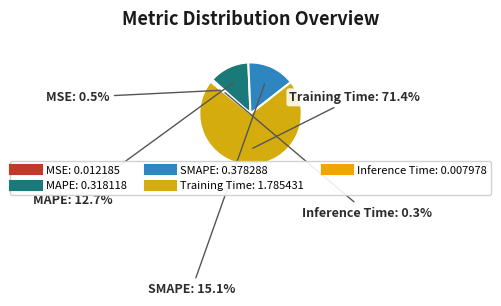

How much of the chart is everything except Inference Time?

99.7%